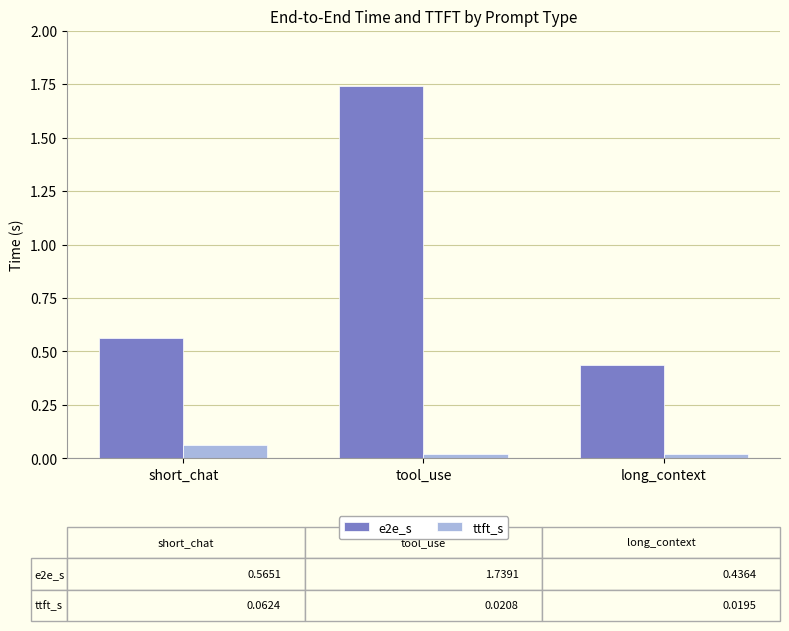

The e2e_s series shows 0.9 at tool_use. True or false?

False